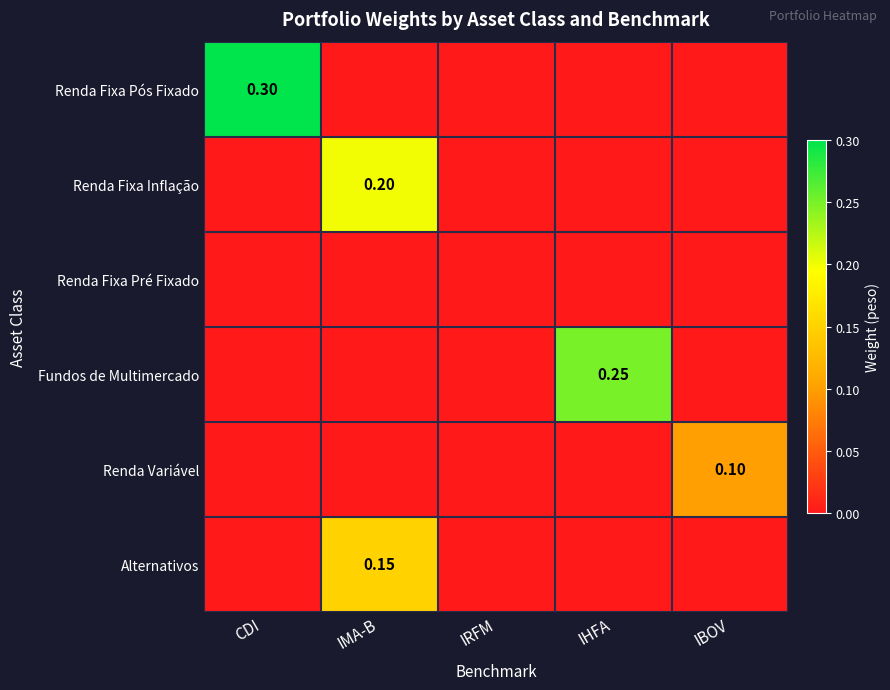

Count the Renda Variável values in the range 0 to 1.

5